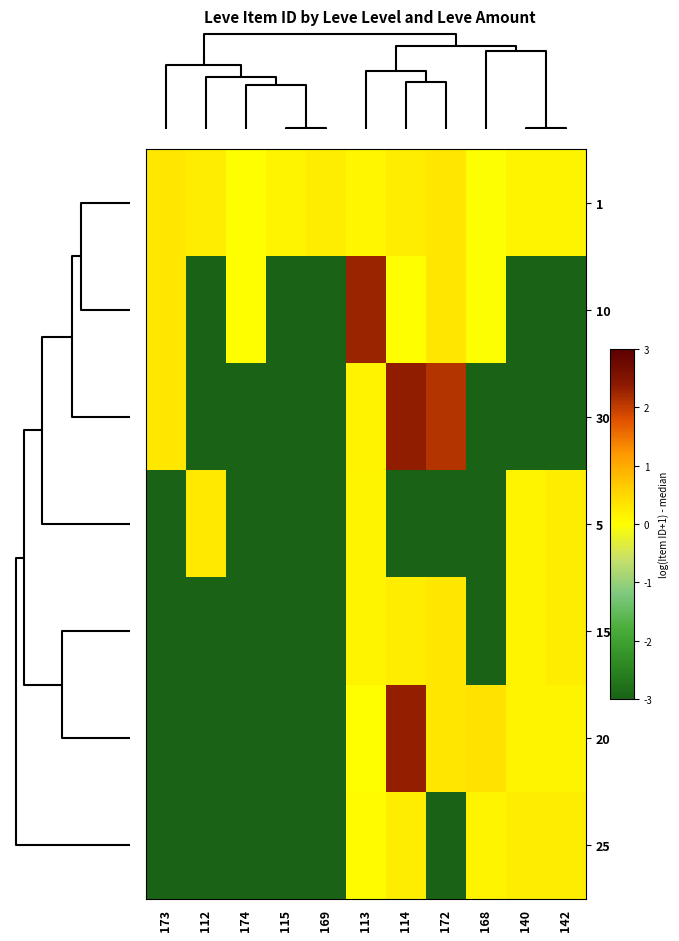

Reading left to right, transcribe all the data shown in this chart.

1: 173=0.3	112=0.2	174=0.0	115=0.1	169=0.2	113=0.1	114=0.2	172=0.3	168=-0.0	140=0.1	142=0.1
10: 173=0.3	112=-7.9	174=0.0	115=-7.9	169=-7.9	113=2.3	114=0.0	172=0.3	168=-0.0	140=-7.9	142=-7.9
30: 173=0.3	112=-7.9	174=-7.9	115=-7.9	169=-7.9	113=0.2	114=2.4	172=2.1	168=-7.9	140=-7.9	142=-7.9
5: 173=-7.9	112=0.3	174=-7.9	115=-7.9	169=-7.9	113=0.1	114=-7.9	172=-7.9	168=-7.9	140=0.1	142=0.2
15: 173=-7.9	112=-7.9	174=-7.9	115=-7.9	169=-7.9	113=0.1	114=0.2	172=0.3	168=-7.9	140=0.1	142=0.2
20: 173=-7.9	112=-7.9	174=-7.9	115=-7.9	169=-7.9	113=0.0	114=2.3	172=0.3	168=0.4	140=0.1	142=0.1
25: 173=-7.9	112=-7.9	174=-7.9	115=-7.9	169=-7.9	113=0.0	114=0.2	172=-7.9	168=0.1	140=0.2	142=0.2